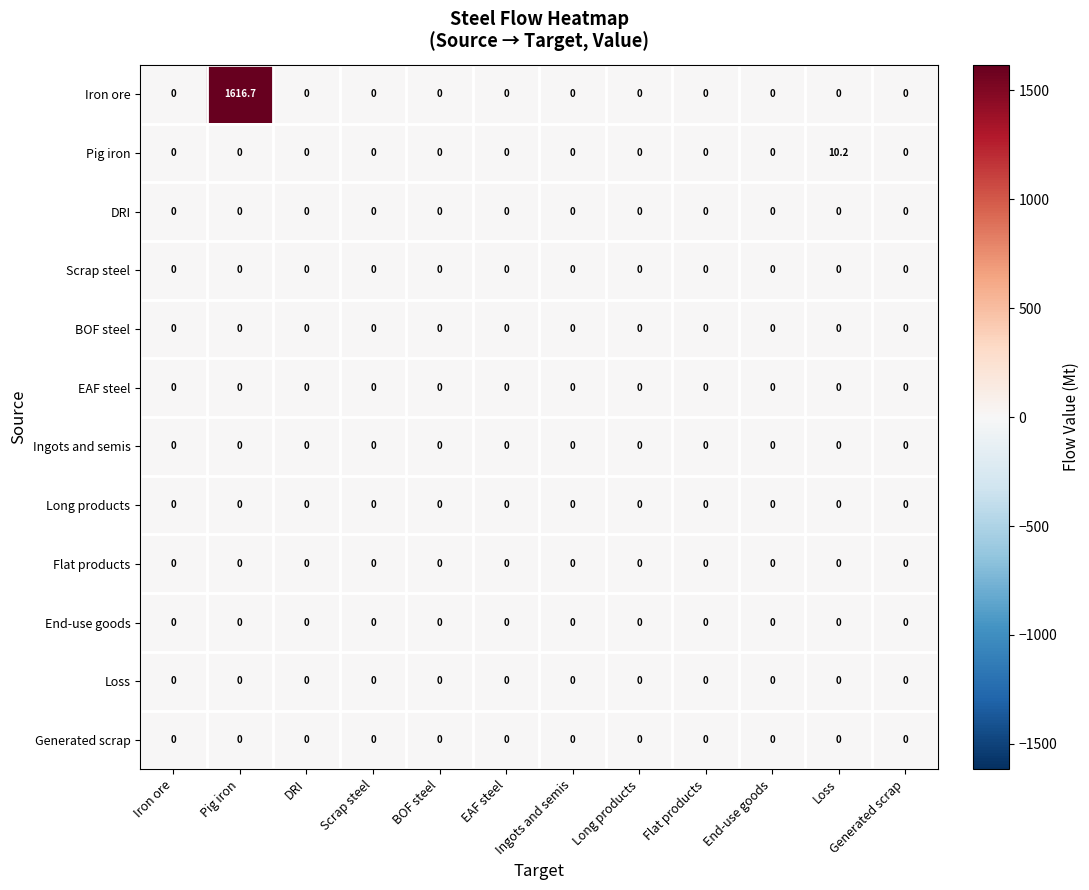

What is the total value across all series at Loss?

10.2